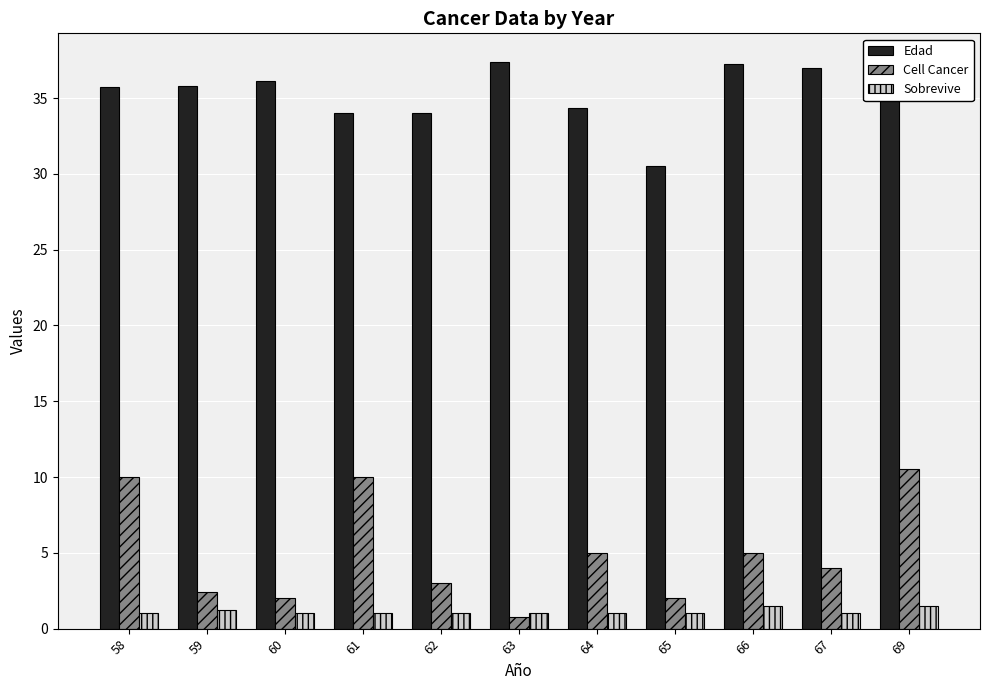

At which label does Cell Cancer reach its peak?

69